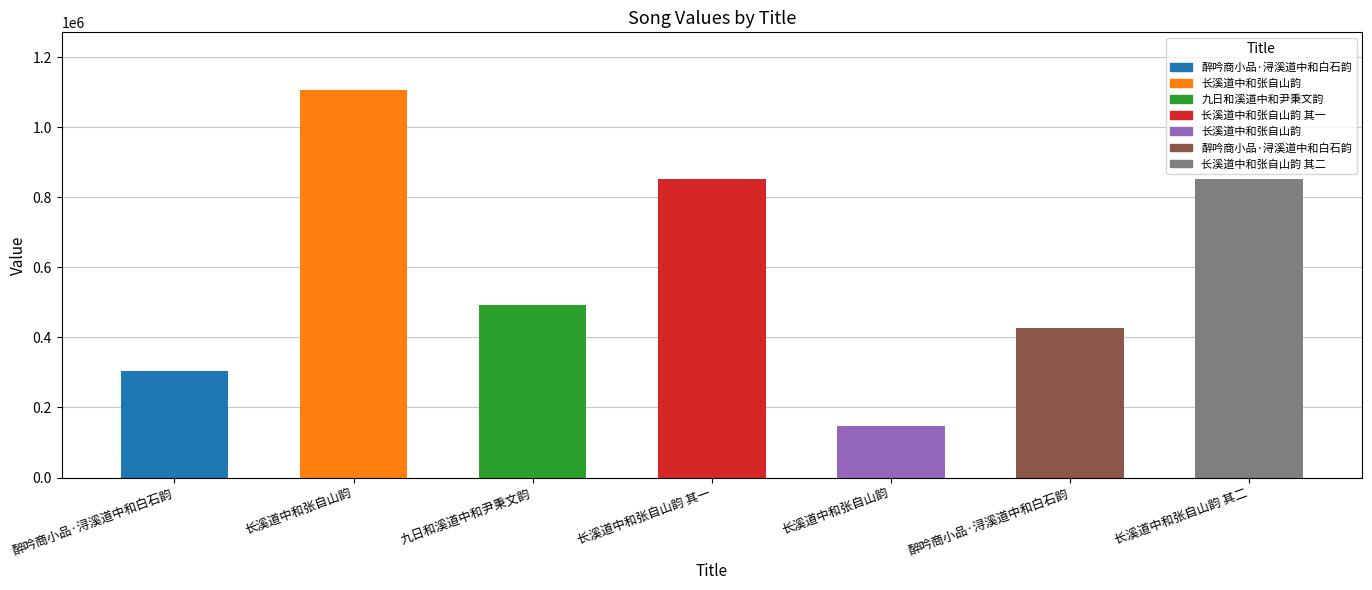

Rank the categories by value from highest to lowest.

长溪道中和张自山韵, 长溪道中和张自山韵 其二, 长溪道中和张自山韵 其一, 九日和溪道中和尹秉文韵, 醉吟商小品·浔溪道中和白石韵, 醉吟商小品·浔溪道中和白石韵, 长溪道中和张自山韵